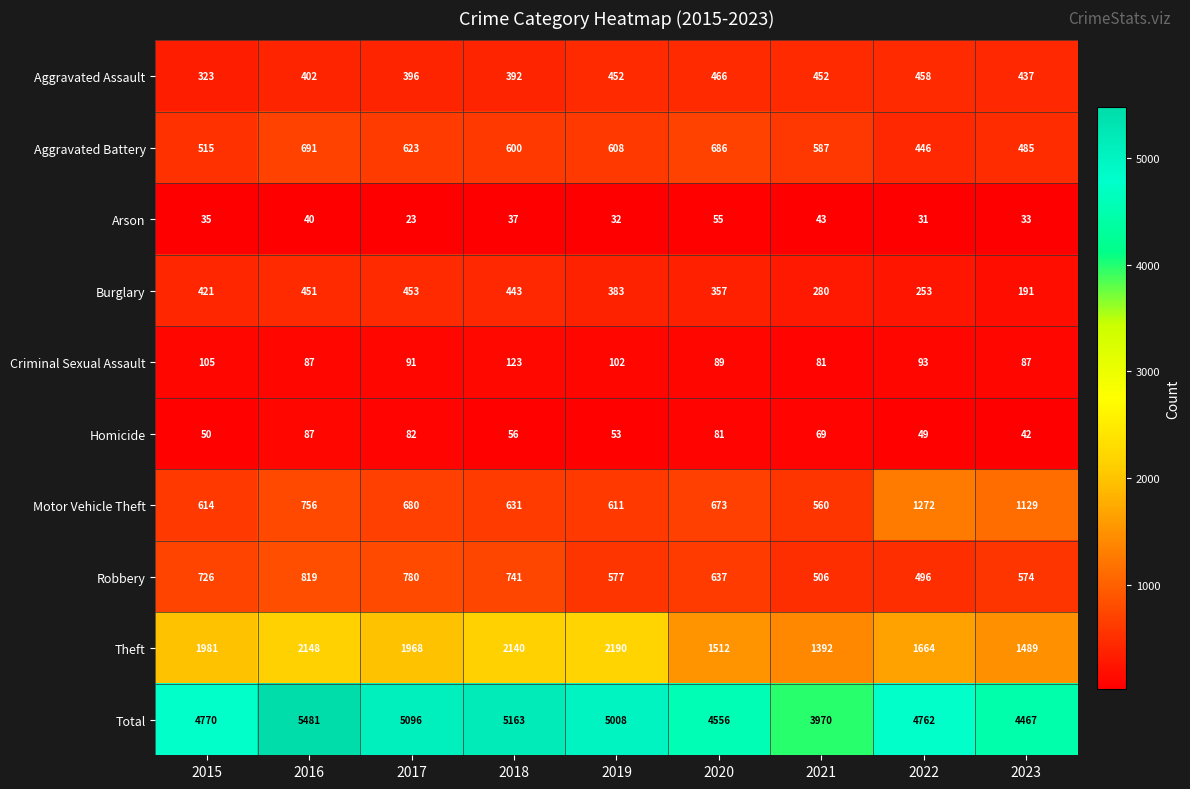

Rank the series at 2020 from lowest to highest value.

Arson, Homicide, Criminal Sexual Assault, Burglary, Aggravated Assault, Robbery, Motor Vehicle Theft, Aggravated Battery, Theft, Total